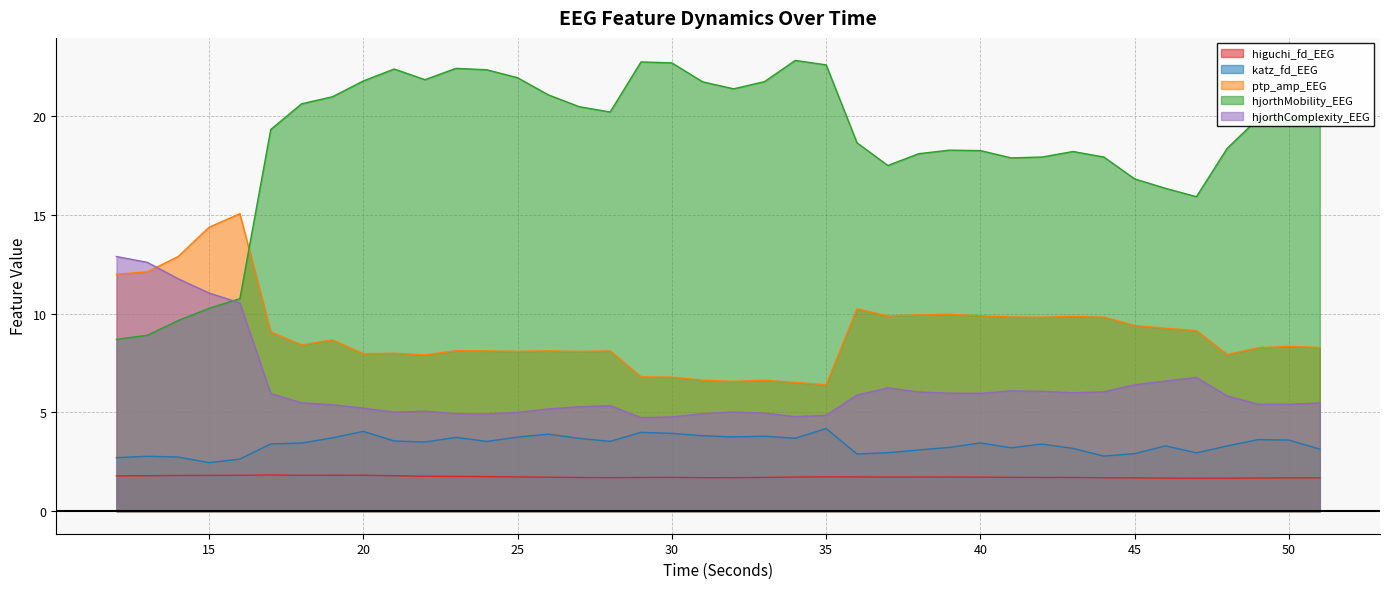

Which series has the largest total across all categories?

hjorthMobility_EEG